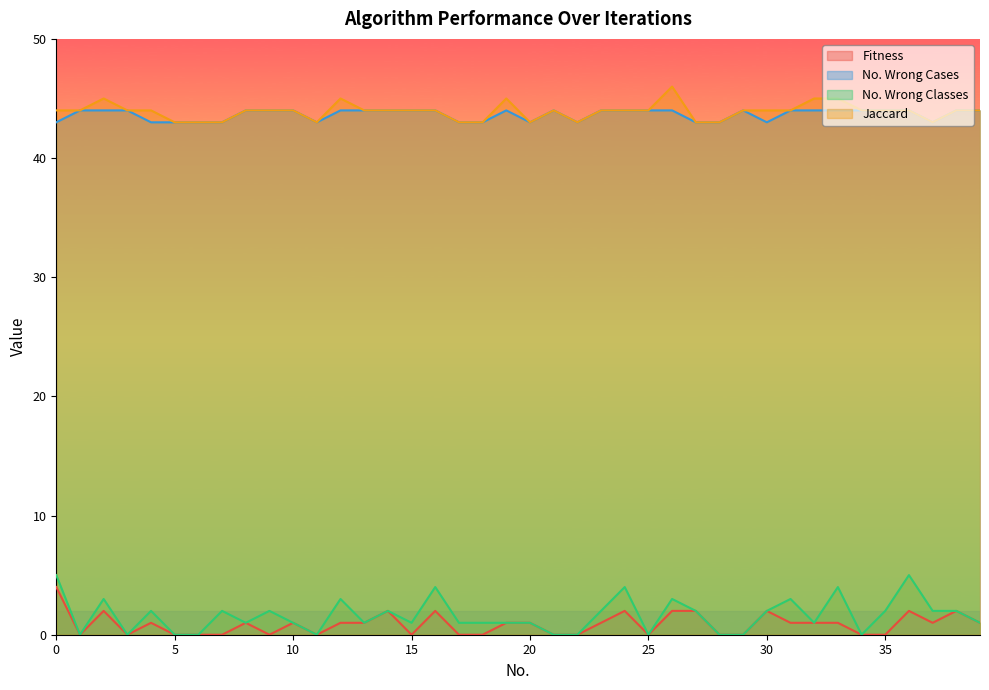

Reading left to right, what are all the values shown in this chart?

Fitness: 4	0	2	0	1	0	0	0	1	0	1	0	1	1	2	0	2	0	0	1	1	0	0	1	2	0	2	2	0	0	2	1	1	1	0	0	2	1	2	1
No. Wrong Cases: 43	44	44	44	43	43	43	43	44	44	44	43	44	44	44	44	44	43	43	44	43	44	43	44	44	44	44	43	43	44	43	44	44	44	44	44	44	43	44	44
No. Wrong Classes: 5	0	3	0	2	0	0	2	1	2	1	0	3	1	2	1	4	1	1	1	1	0	0	2	4	0	3	2	0	0	2	3	1	4	0	2	5	2	2	1
Jaccard: 44	44	45	44	44	43	43	43	44	44	44	43	45	44	44	44	44	43	43	45	43	44	43	44	44	44	46	43	43	44	44	44	45	45	44	44	44	43	44	44